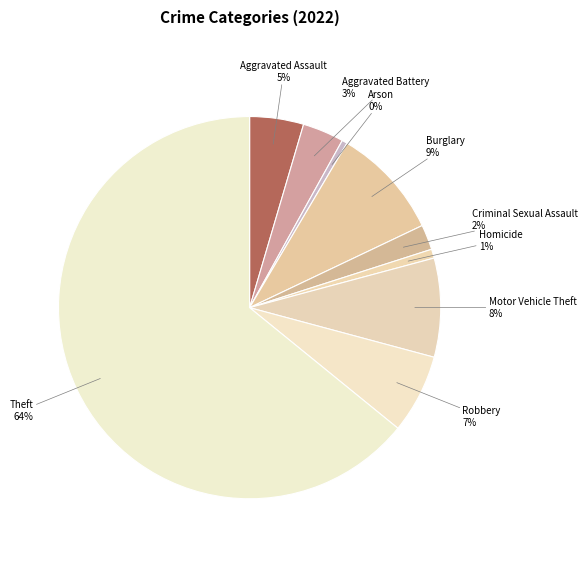

Count the number of slices in the pie.

9